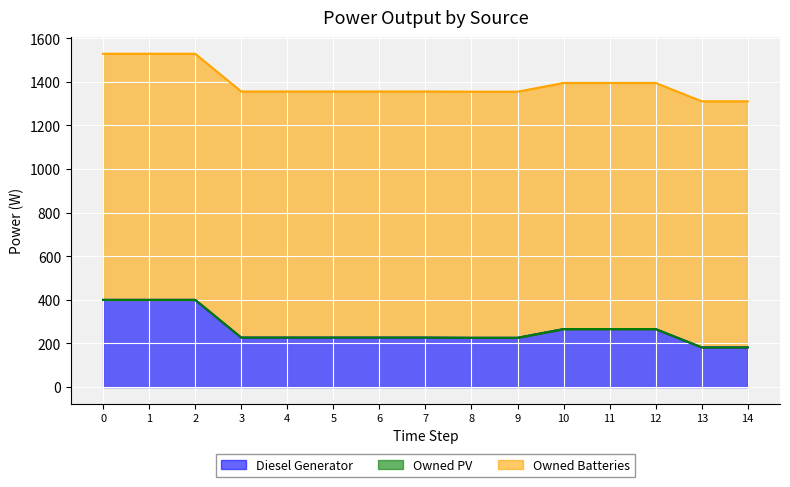

What is the value of the Diesel Generator point at the 8th from the left?

227